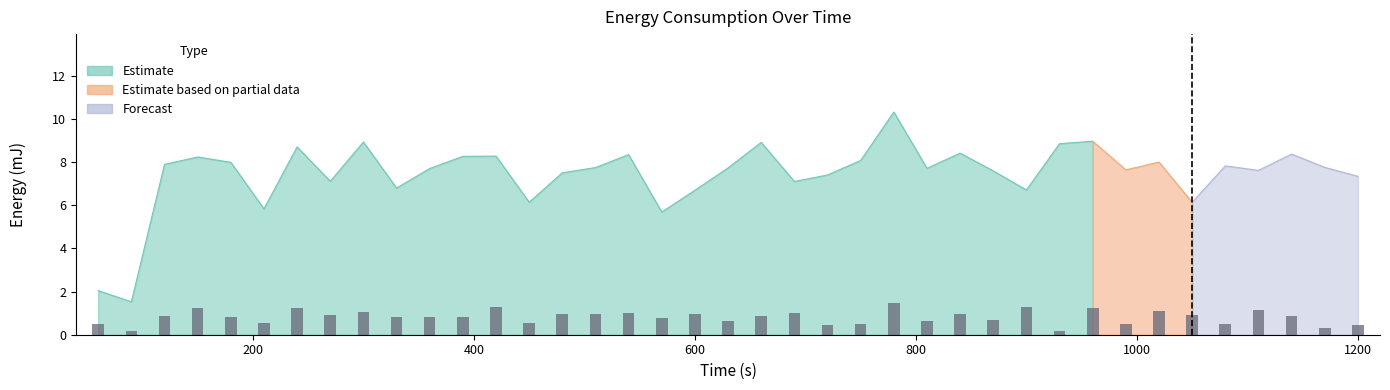

How many bars are there in total?

39